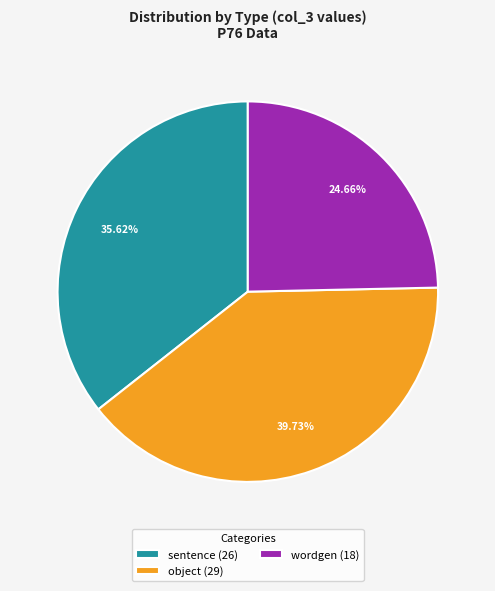

How many slices are in this pie chart?

3